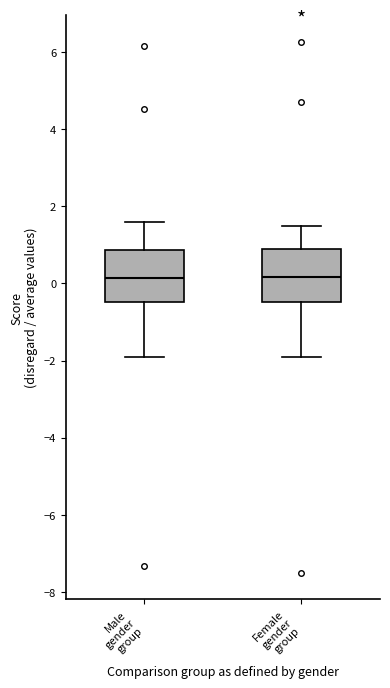

Where does the lower whisker of the box for Male gender group end on the y-axis? The values are not printed on the chart, so give them approximately, as read against the axis.

-2.0